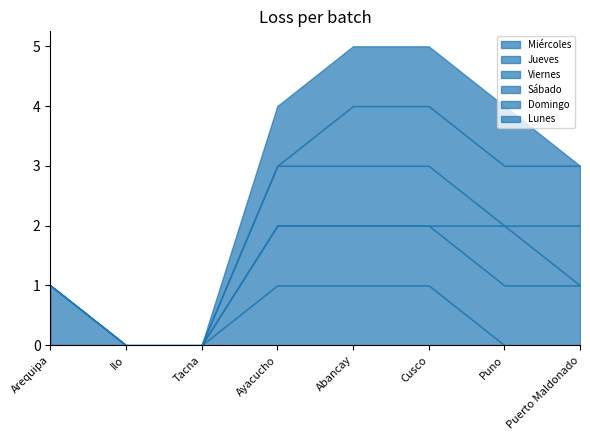

True or false: Miércoles has a value of 1 at Abancay.

True